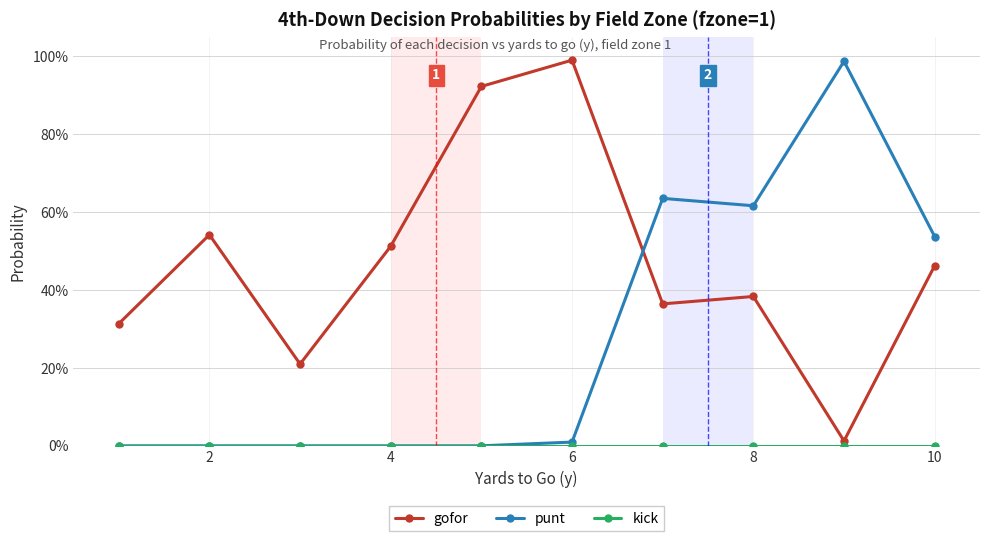

Where is the first local maximum for gofor?

2